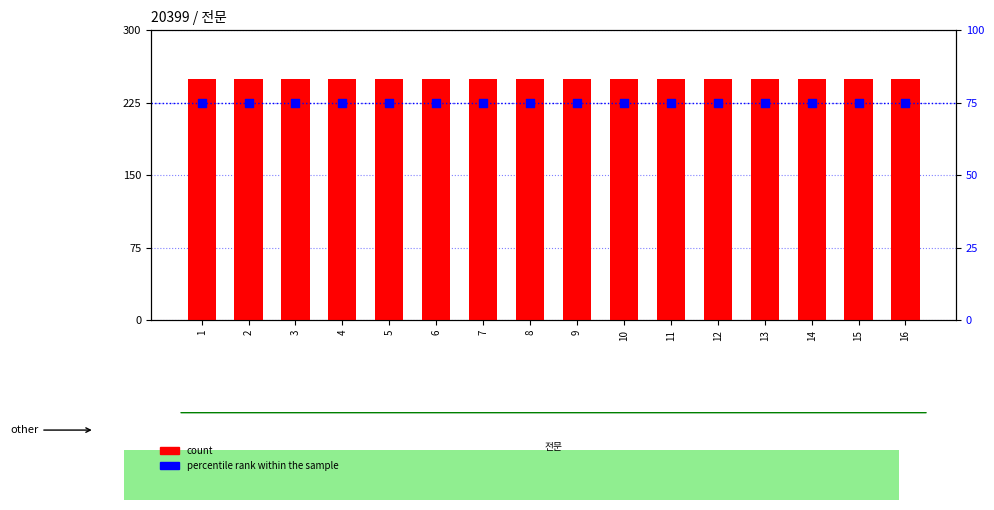

Which series contains the highest Y value?

count